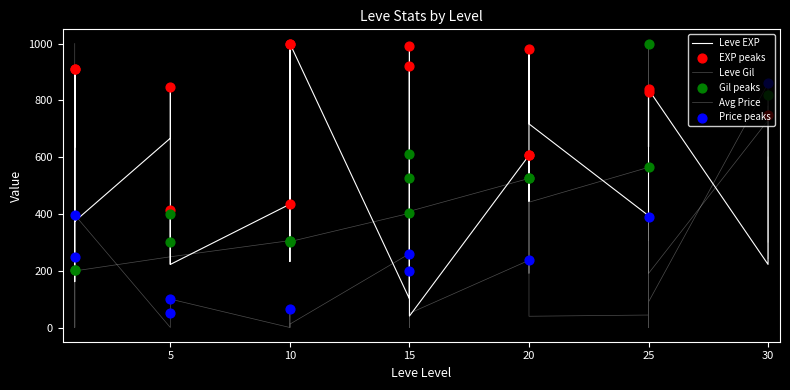

At which category is the sum across all series the highest?

25